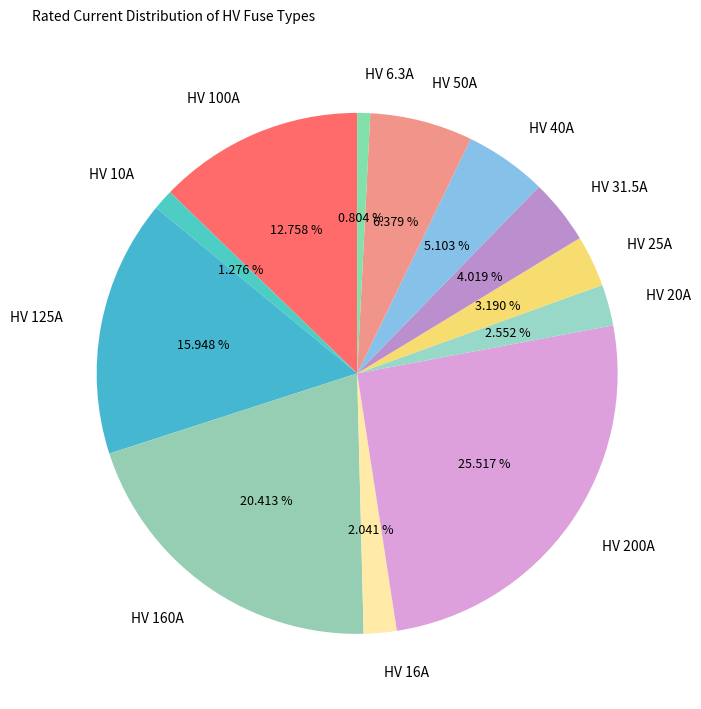

Is there any slice that represents more than half of the pie?

No